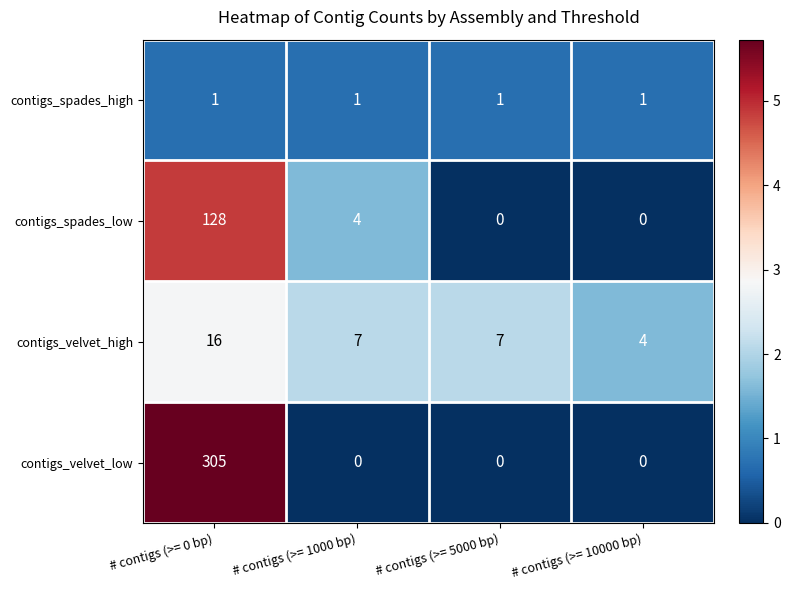

What is the total value across all series at # contigs (>= 5000 bp)?

8